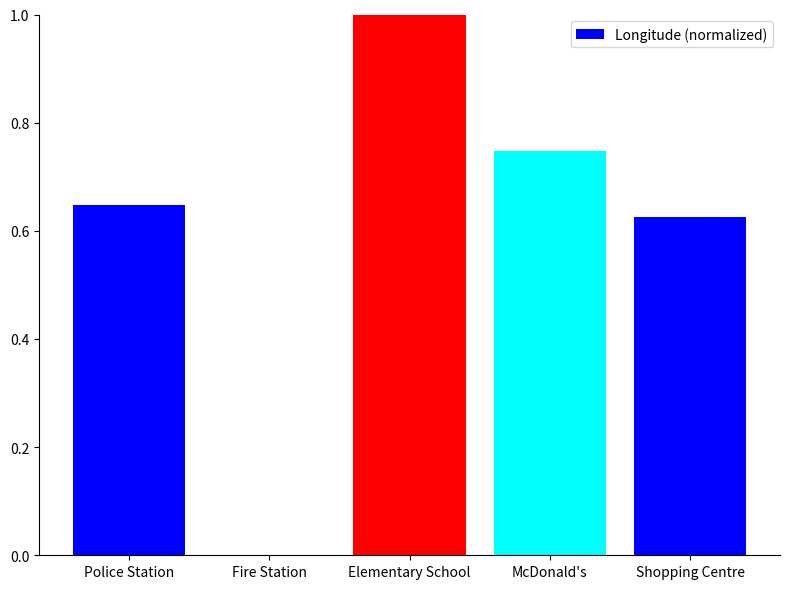

The chart shows a value of 1.0 at Elementary School. True or false?

True